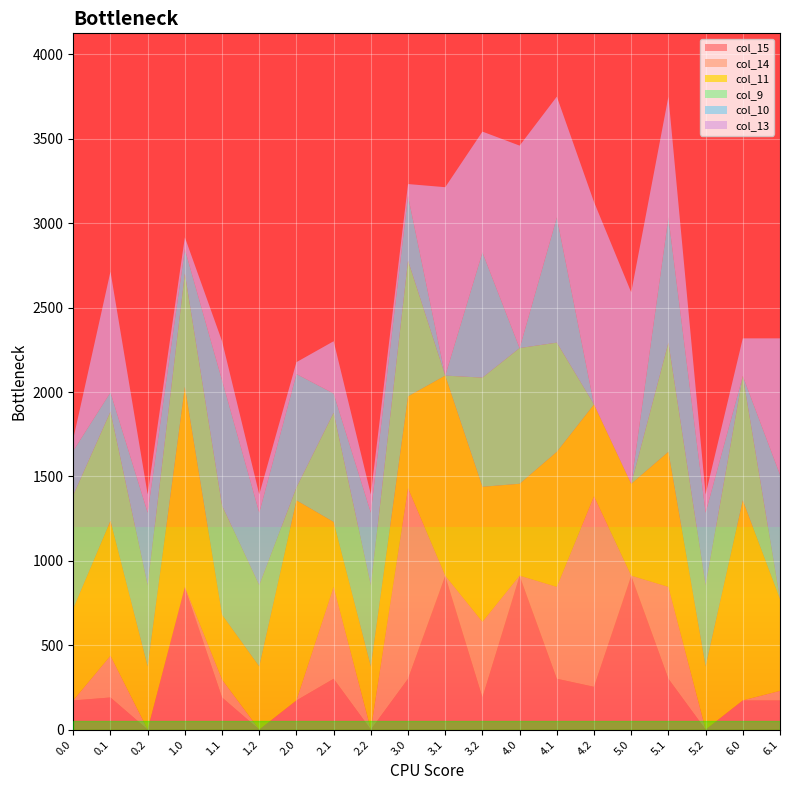

Reading left to right, list all the values displayed in this chart.

col_15: 172.8	190.4	0.0	844.8	190.4	0.0	172.8	301.4	0.0	301.4	911.8	190.4	911.8	301.4	253.6	911.8	301.4	0.0	172.8	172.8
col_14: 0.3	246.7	0.0	0.3	105.5	0.0	0.3	544.1	0.0	1128.6	0.3	447.9	0.3	544.1	1128.6	0.3	544.1	0.0	0.3	56.5
col_11: 544.3	800.2	374.4	1185.2	384.7	374.4	1185.2	384.7	374.4	544.3	1185.2	800.2	544.3	800.2	544.3	544.3	800.2	374.4	1185.2	544.3
col_9: 672.0	646.9	480.7	672.0	646.9	480.7	76.4	646.9	480.7	804.0	0.0	646.9	804.0	646.9	0.0	0.0	646.9	480.7	737.0	0.0
col_10: 263.0	114.0	430.5	144.0	742.1	430.5	672.0	114.0	430.5	383.5	0.0	742.1	0.0	742.1	0.0	0.0	742.1	430.5	0.0	737.0
col_13: 70.2	715.3	107.8	70.2	231.2	107.8	70.2	309.7	107.8	70.2	1116.1	715.3	1199.2	715.3	1199.2	1134.2	715.3	107.8	222.5	807.2